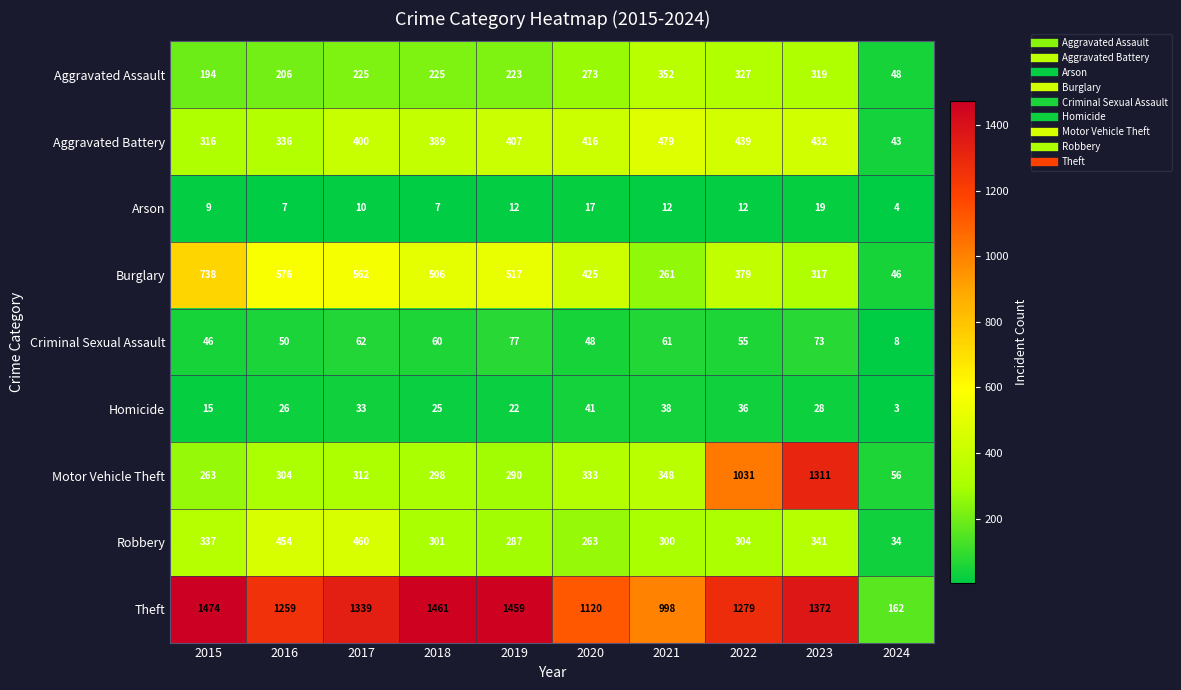

List the series in order of their peak value, highest first.

Theft, Motor Vehicle Theft, Burglary, Aggravated Battery, Robbery, Aggravated Assault, Criminal Sexual Assault, Homicide, Arson